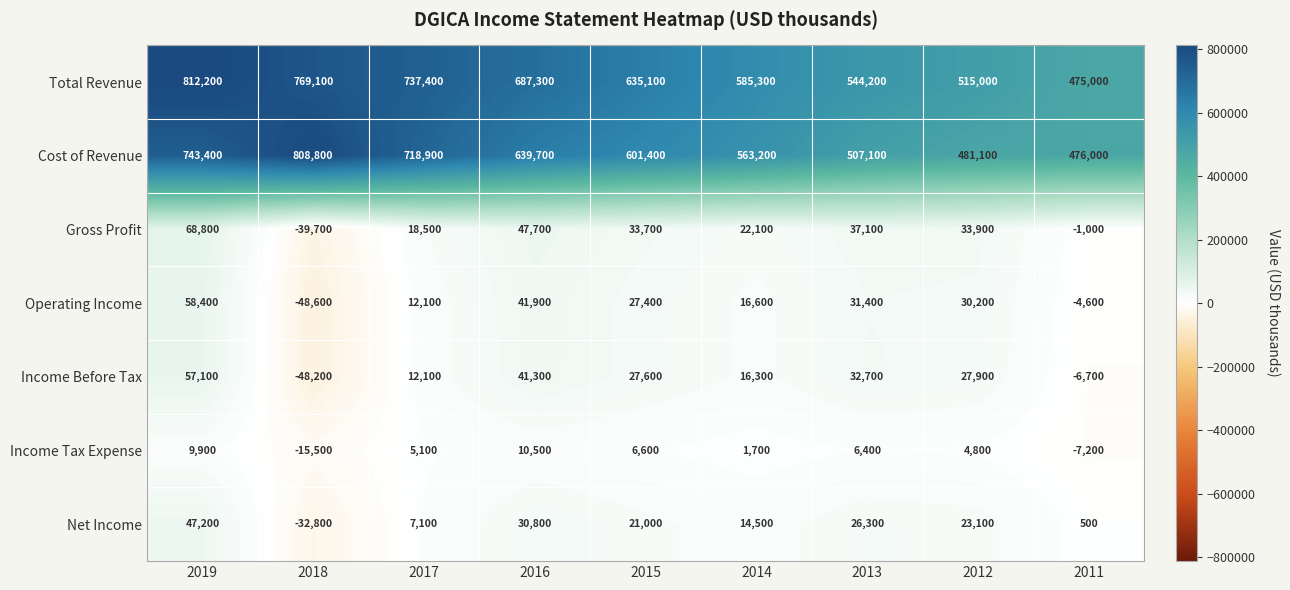

What is the average value of the Income Tax Expense series?

2478